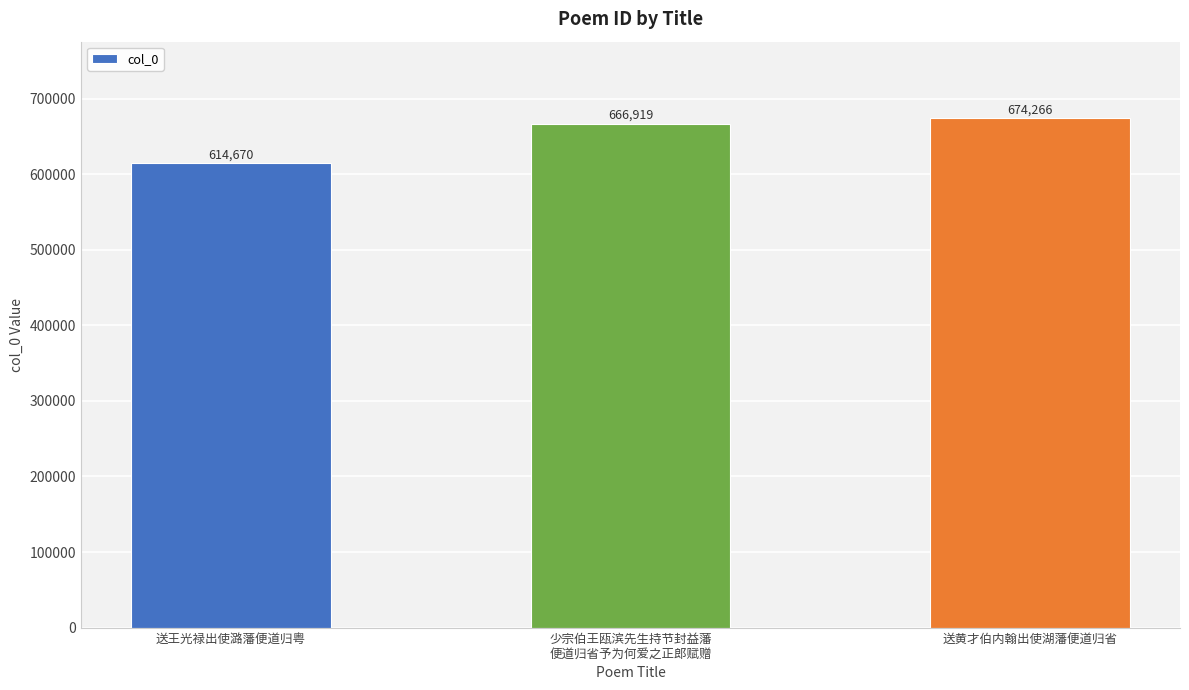

List the labels in order of value, largest first.

送黄才伯内翰出使湖藩便道归省, 少宗伯王瓯滨先生持节封益藩
便道归省予为何爱之正郎赋赠, 送王光禄出使潞藩便道归粤